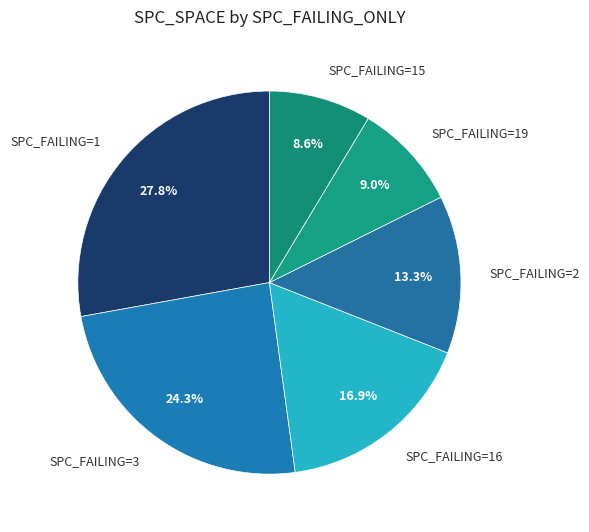

Is the sum of SPC_FAILING=2 and SPC_FAILING=3 greater than half?

No